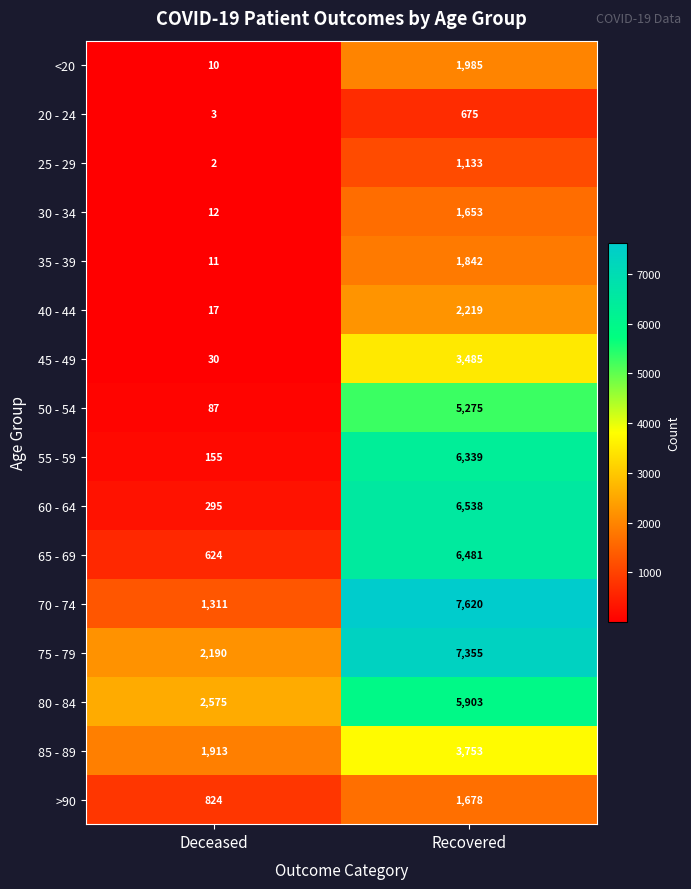

What is the highest value of the >90 series?

1678